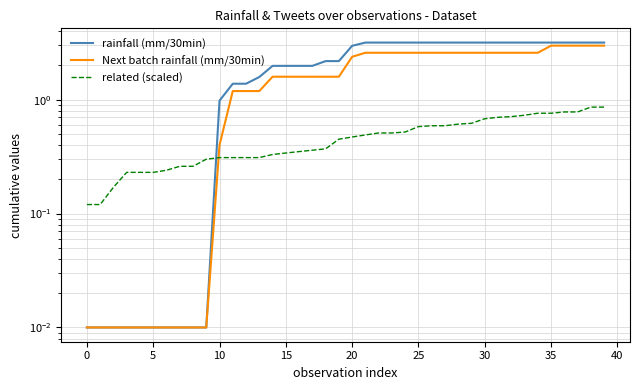

Does the chart have visible grid lines?

Yes